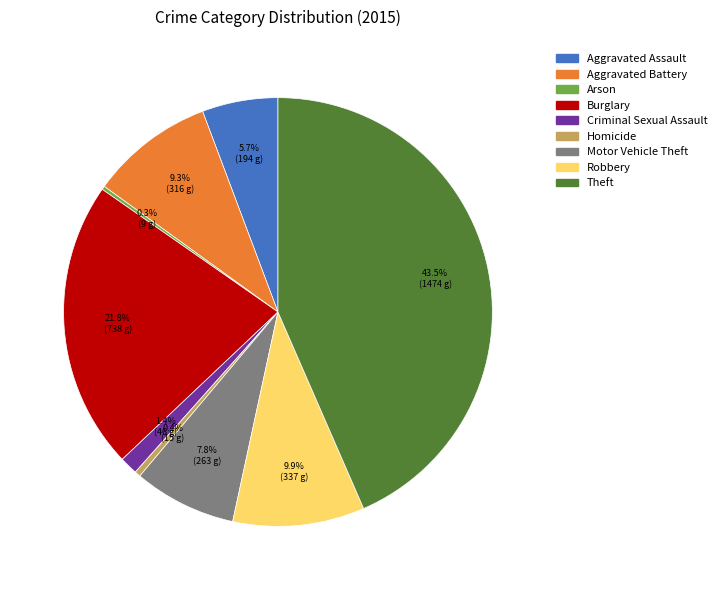

What is the largest slice in the pie chart?

Theft